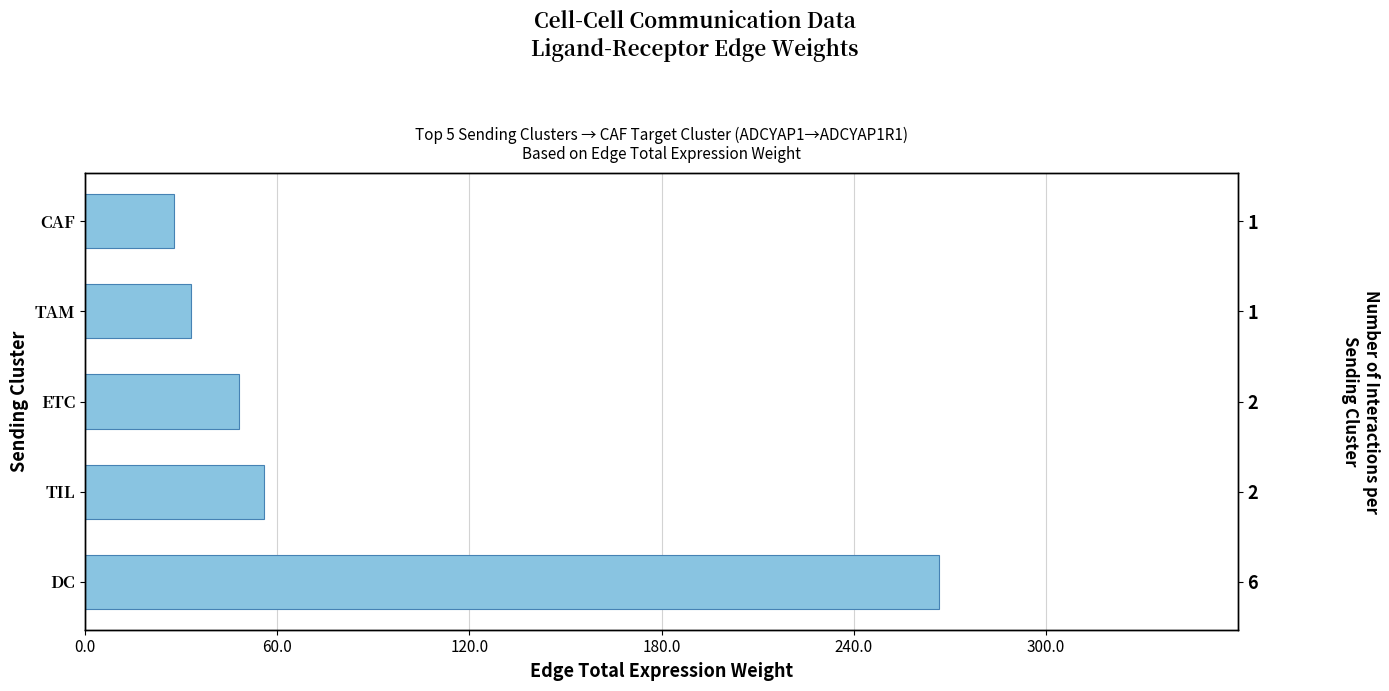

What is the difference between the maximum and second lowest values?

233.4